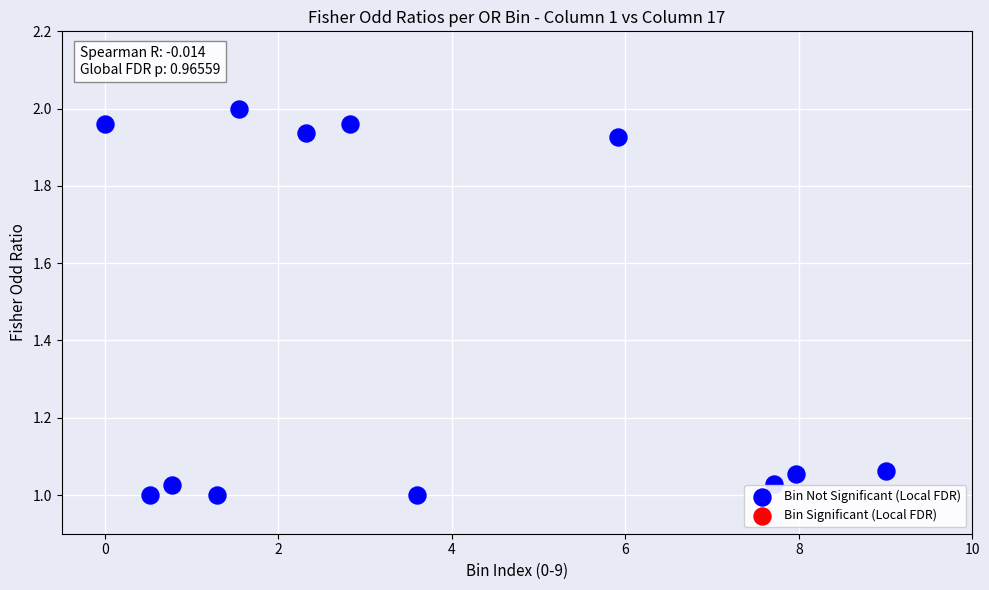

What is the average X value?

3.6